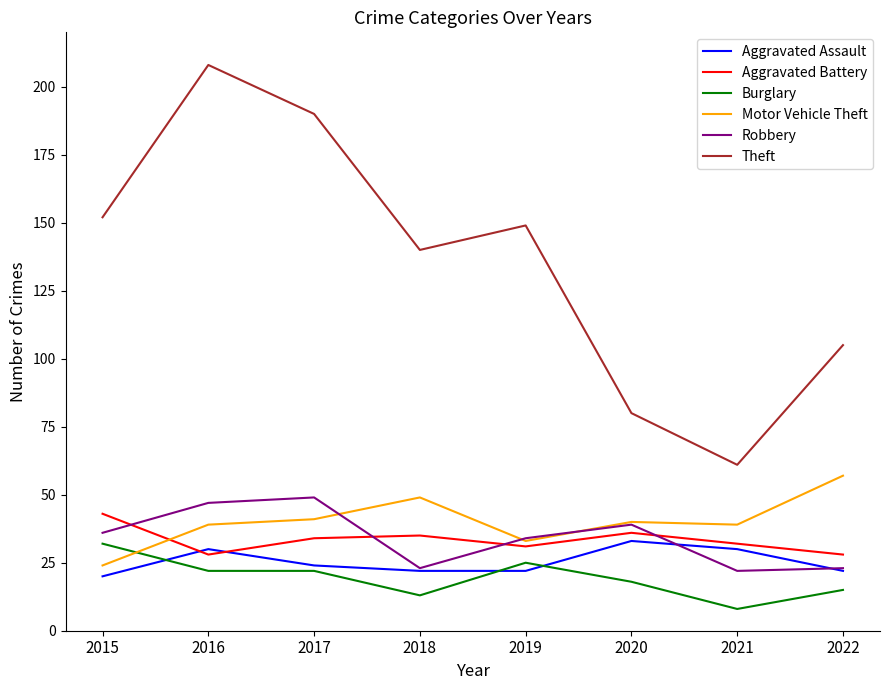

True or false: Motor Vehicle Theft and Theft intersect in this chart.

False